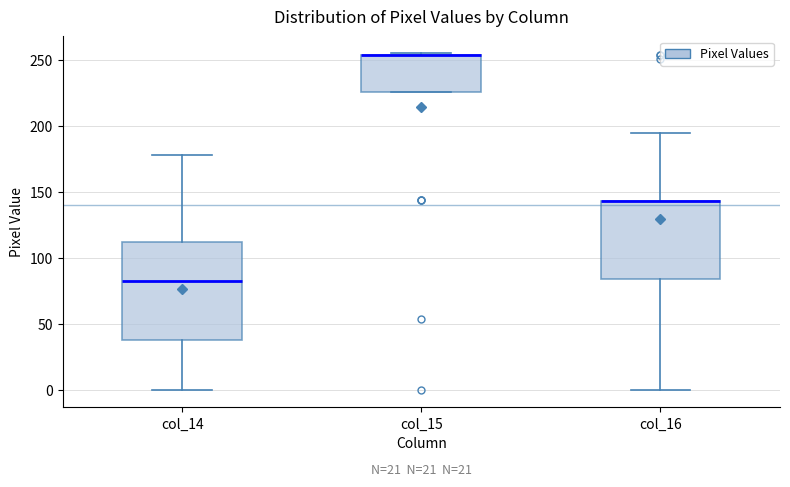

Comparing the boxes themselves (not the whiskers), which one is the tallest?

col_14